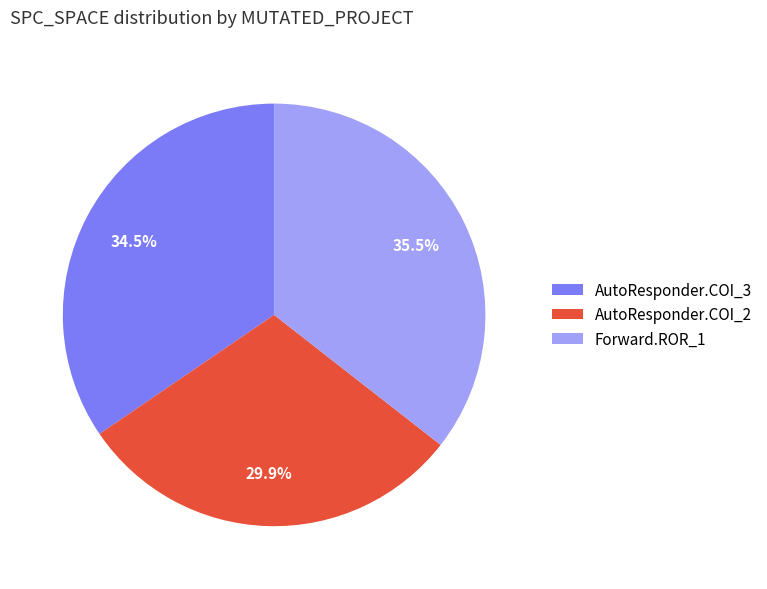

Is there a majority slice in this chart?

No